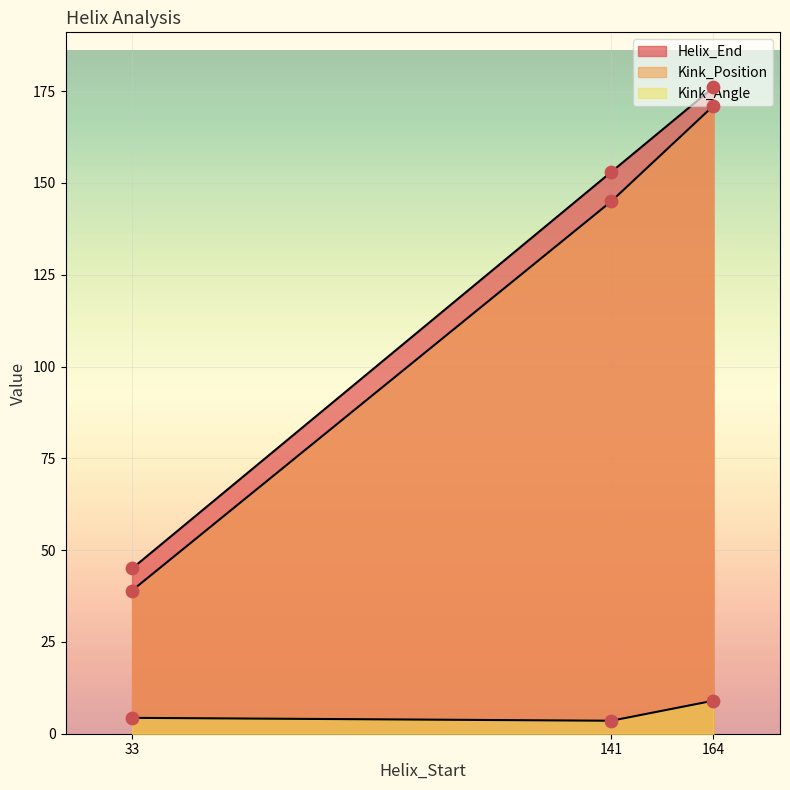

What are all the series names shown in the legend?

Helix_End, Kink_Position, Kink_Angle